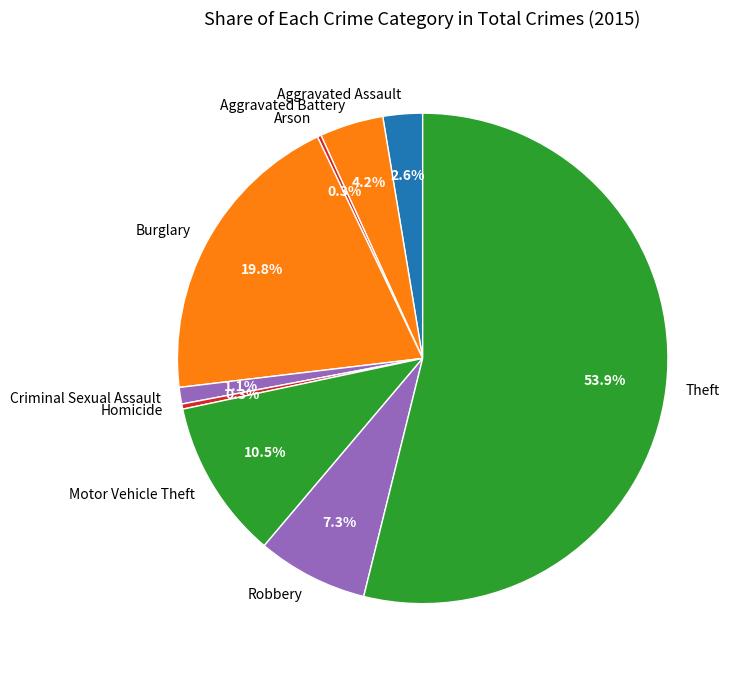

What portion of the pie excludes Aggravated Assault?

97.4%